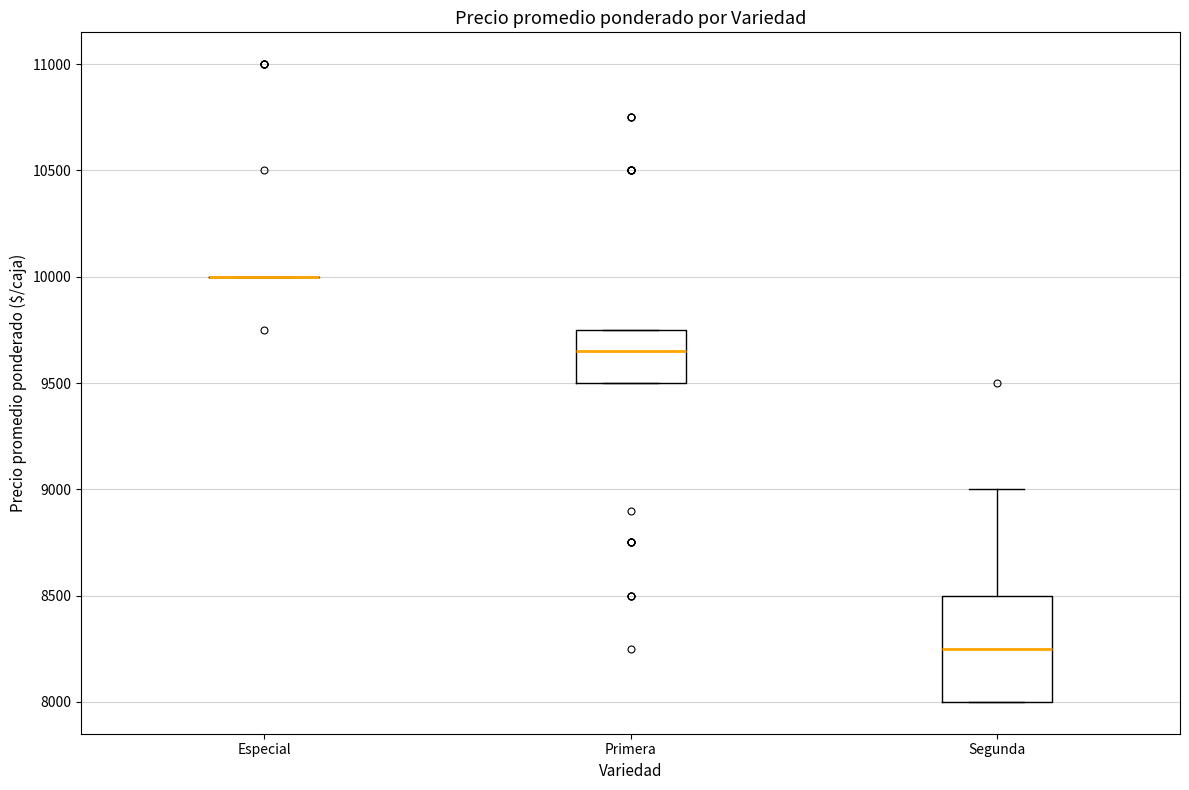

Reading left to right, read every box against the y-axis: the position of its median line, the range the box covers, and the ends of its whiskers. The values are not printed on the chart, so give them approximately, as read against the axis.

Especial: box collapsed to a line at 10000, whiskers 10000 to 10000
Primera: median 9650, box 9500 to 9750, whiskers 9500 to 9750
Segunda: median 8250, box 8000 to 8500, whiskers 8000 to 9000